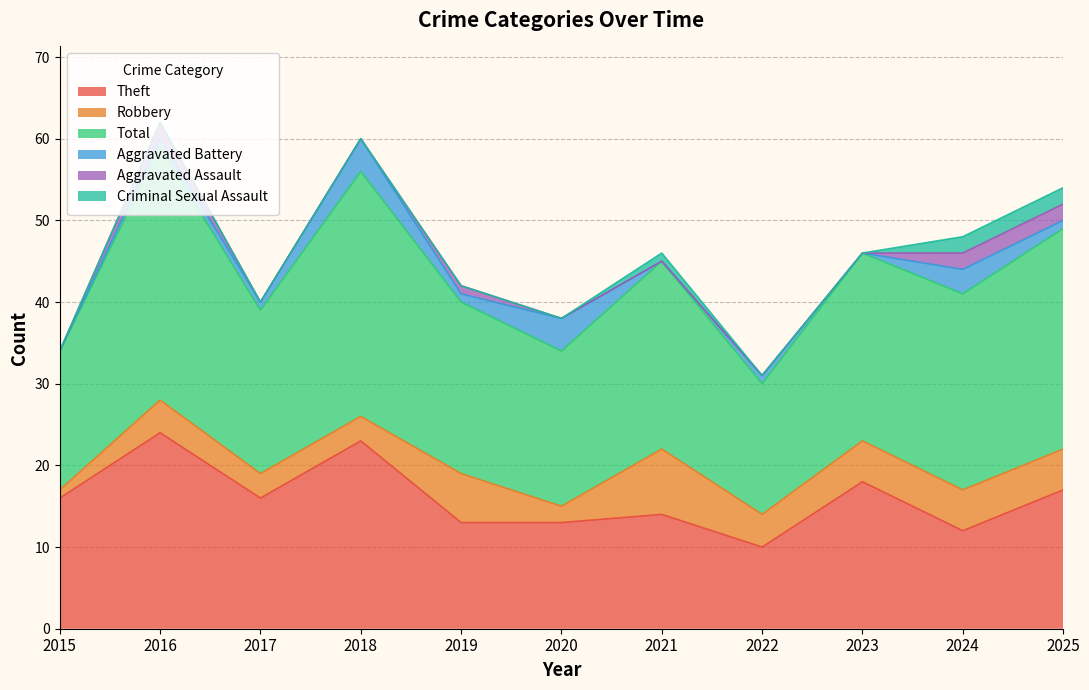

At which label does Robbery reach its peak?

2021